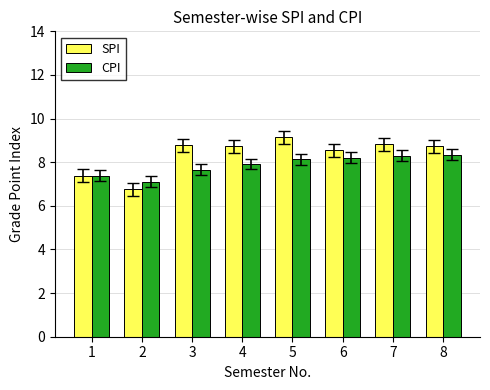

What is the value of the CPI bar at the 7th from the left?

8.3